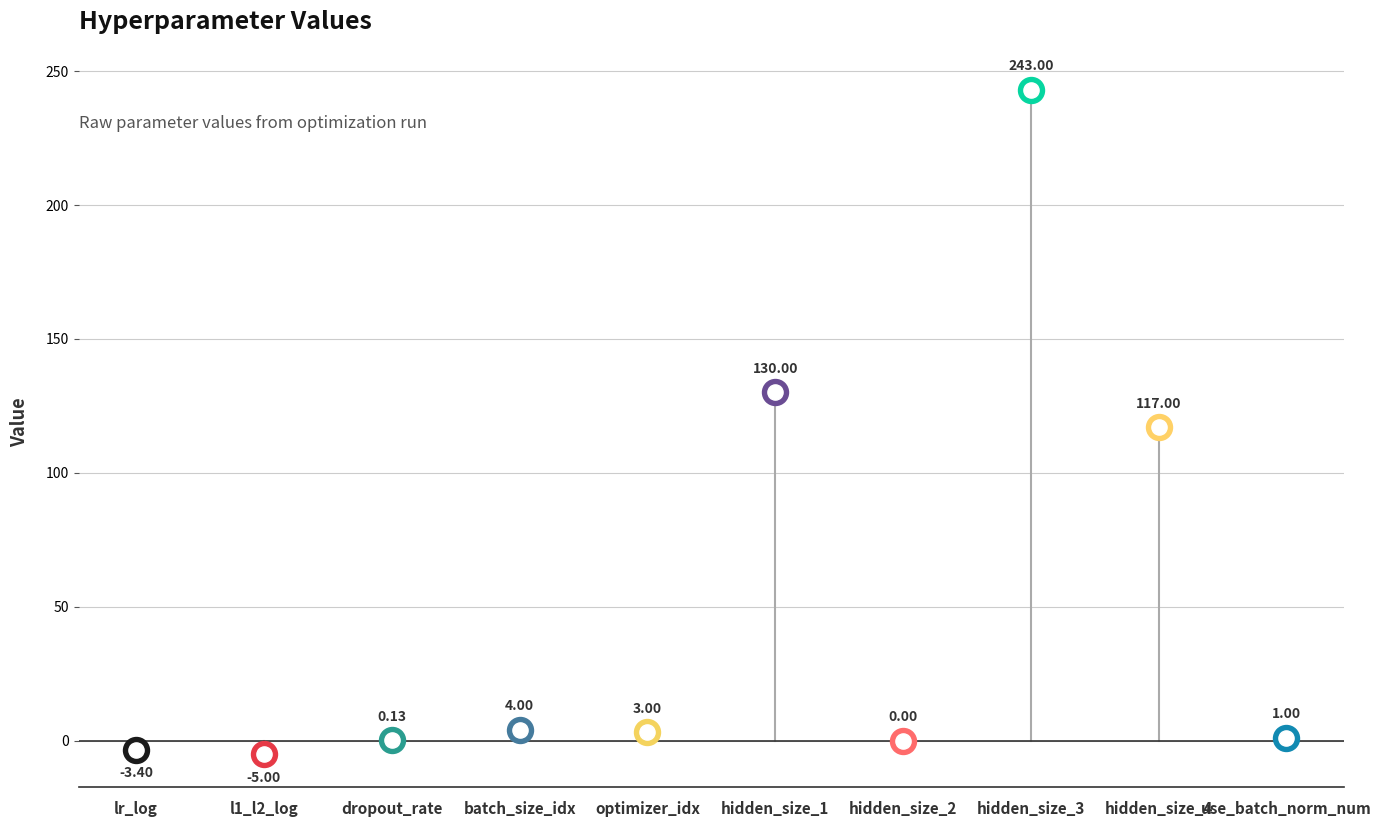

What is the change in value from hidden_size_2 to hidden_size_4?

+117.0